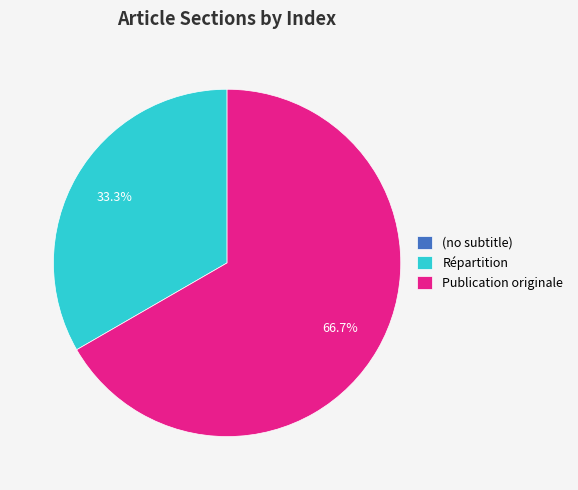

Which slice represents more than half of the pie?

Publication originale